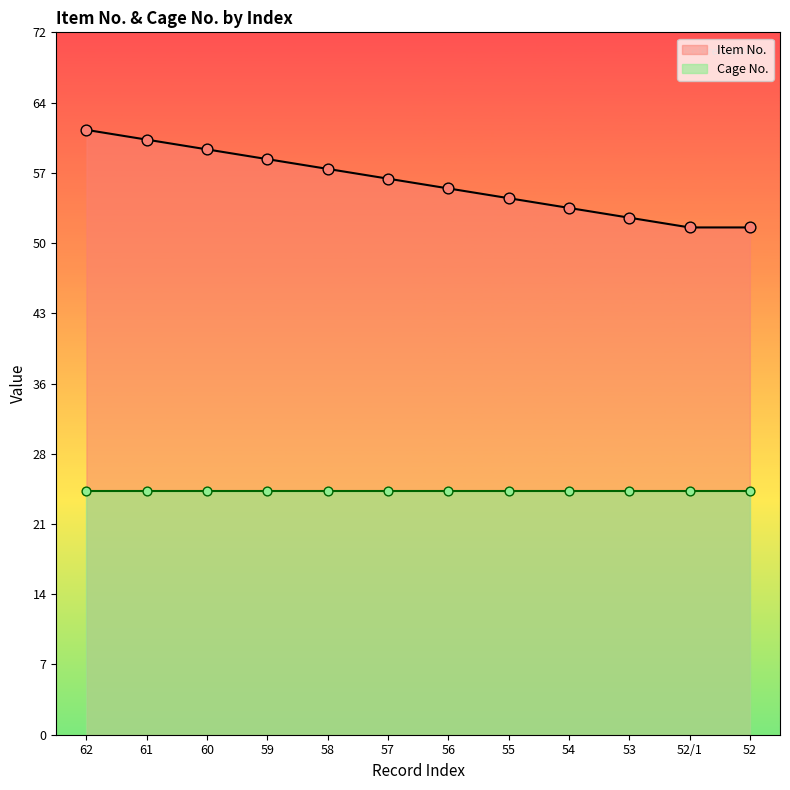

What is the change in value from 54 to 53?

-1